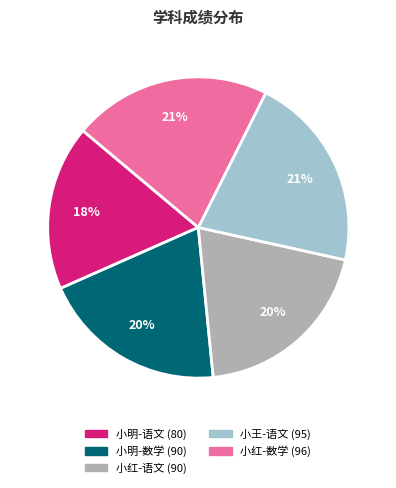

Between 小王-语文 and 小明-语文, which is larger?

小王-语文